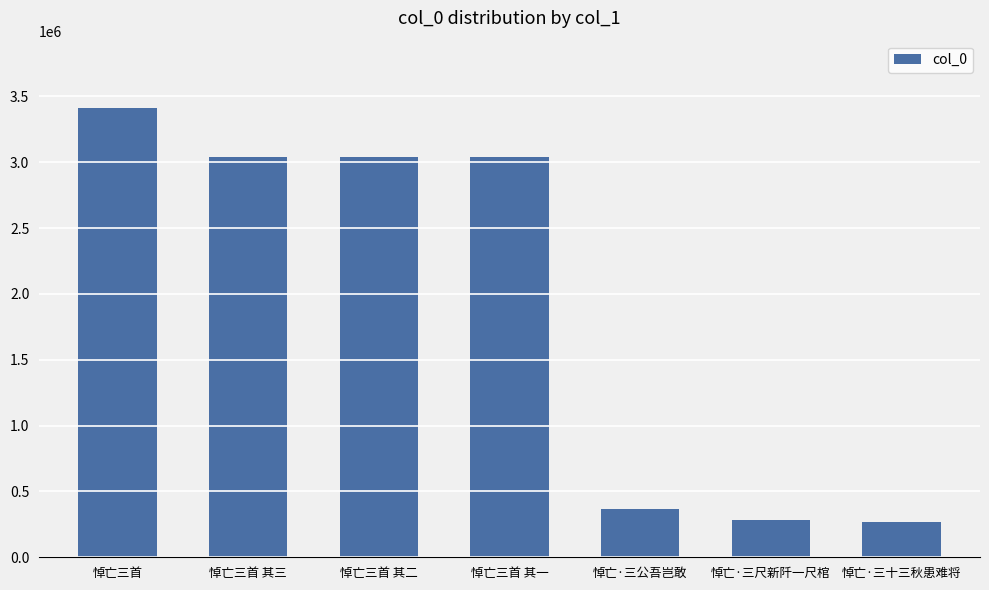

What position from the left is 悼亡三首 其三?

2